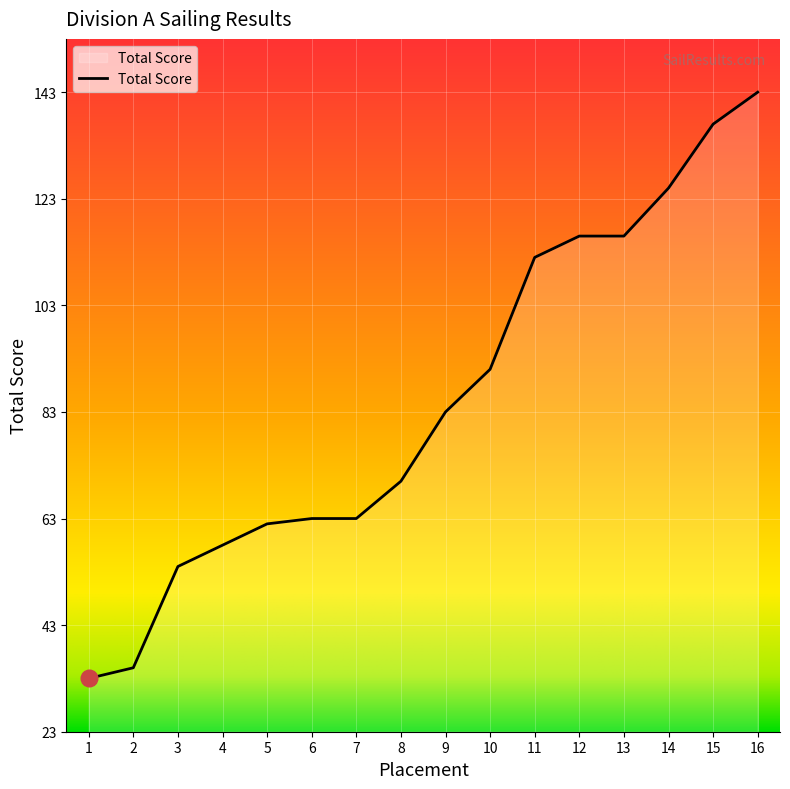

The chart shows a value of 137 at 15. True or false?

True